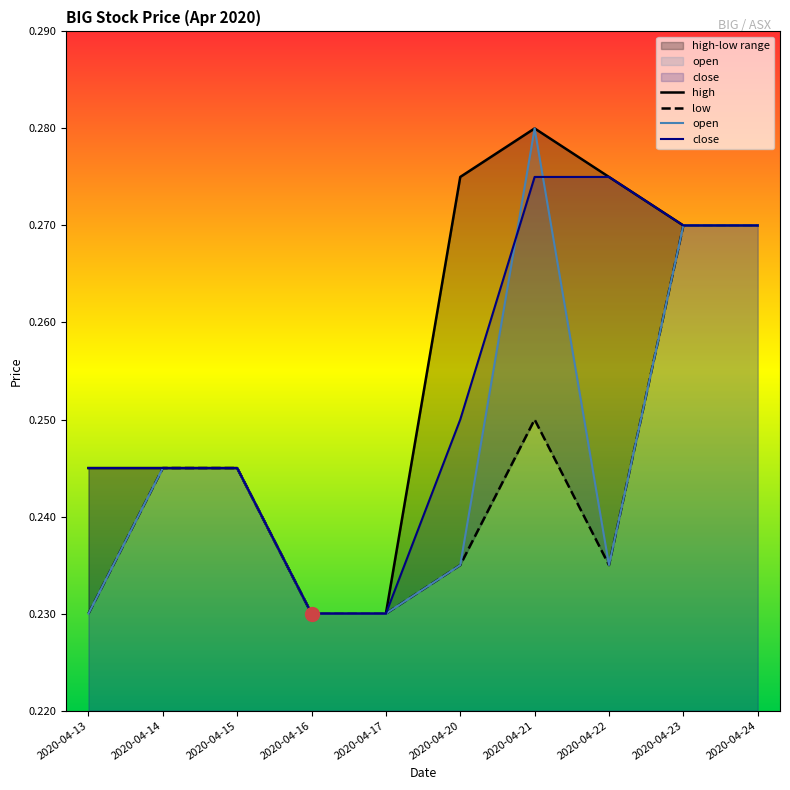

The value of high at 2020-04-23 is 0.4. True or false?

False